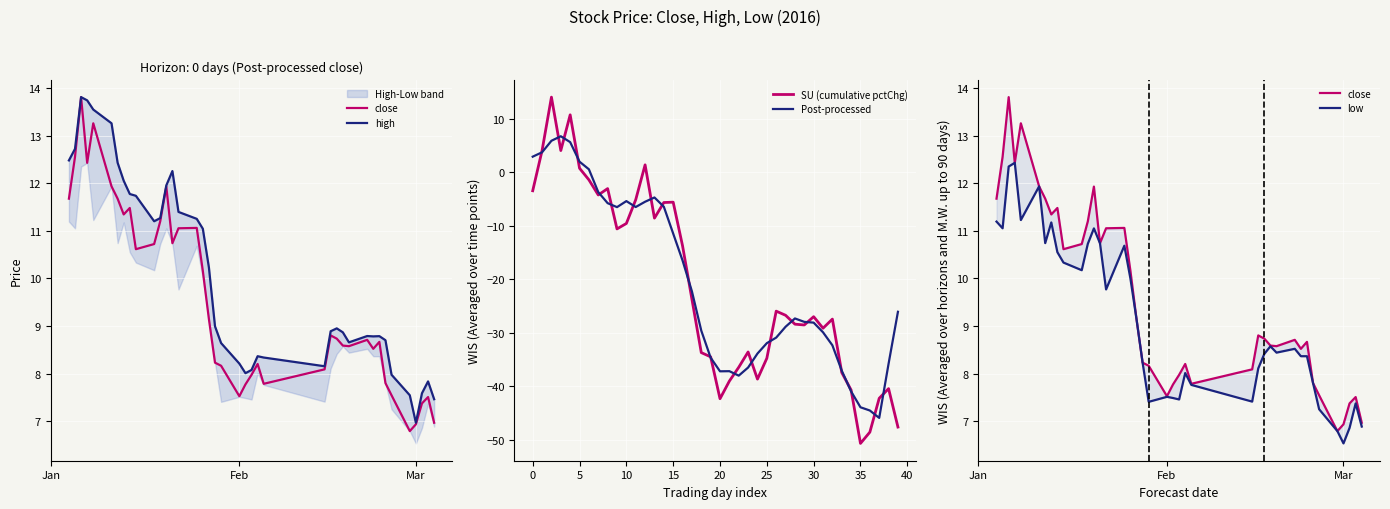

What is the sum of all Post-processed values?

-826.0